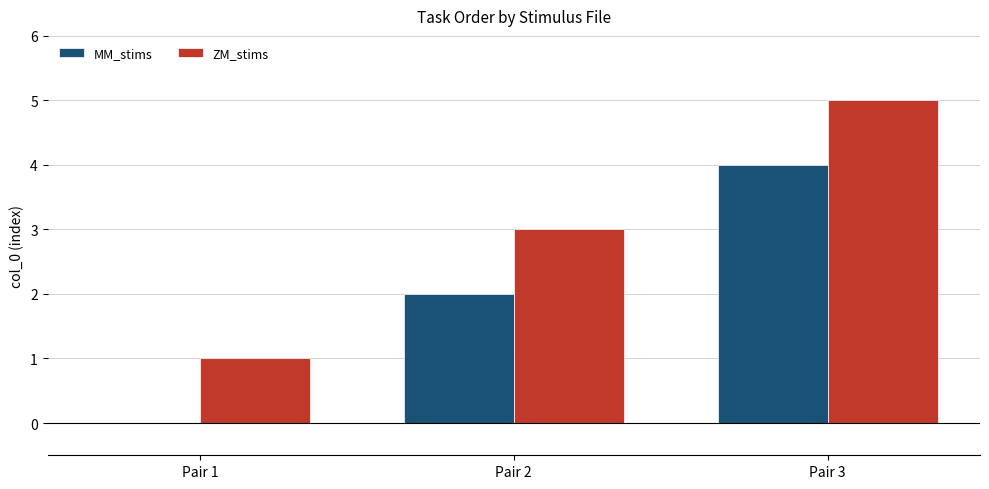

Is it true that ZM_stims equals 5 at Pair 3?

True